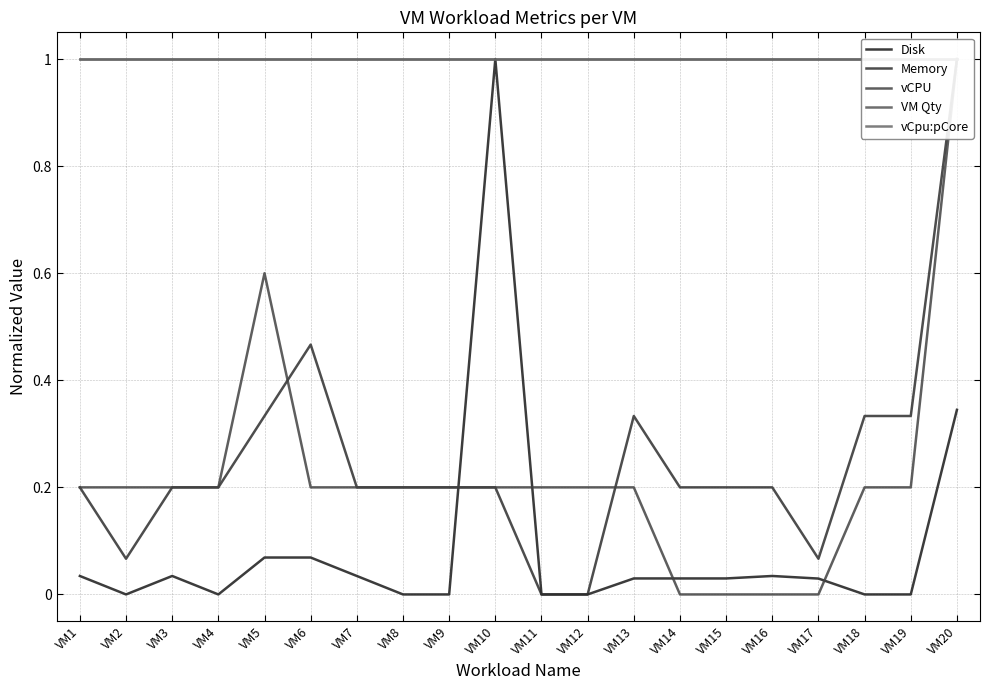

What is the value of the vCpu:pCore point at the 5th from the left?

1.0